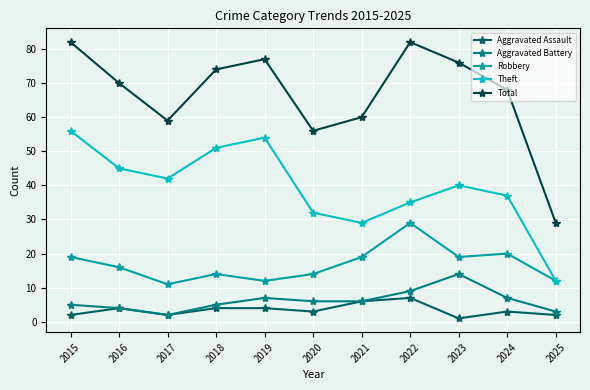

Is the value of Total at 2015 greater than the value of Theft at 2015?

Yes